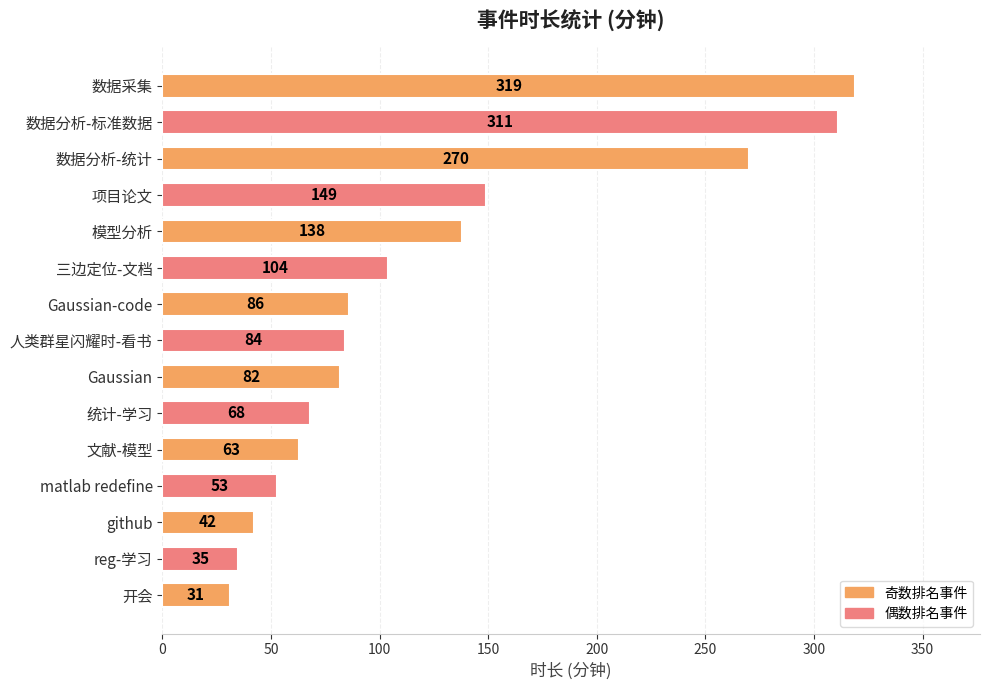

Rank the categories by value from highest to lowest.

数据采集, 数据分析-标准数据, 数据分析-统计, 项目论文, 模型分析, 三边定位-文档, Gaussian-code, 人类群星闪耀时-看书, Gaussian, 统计-学习, 文献-模型, matlab redefine, github, reg-学习, 开会